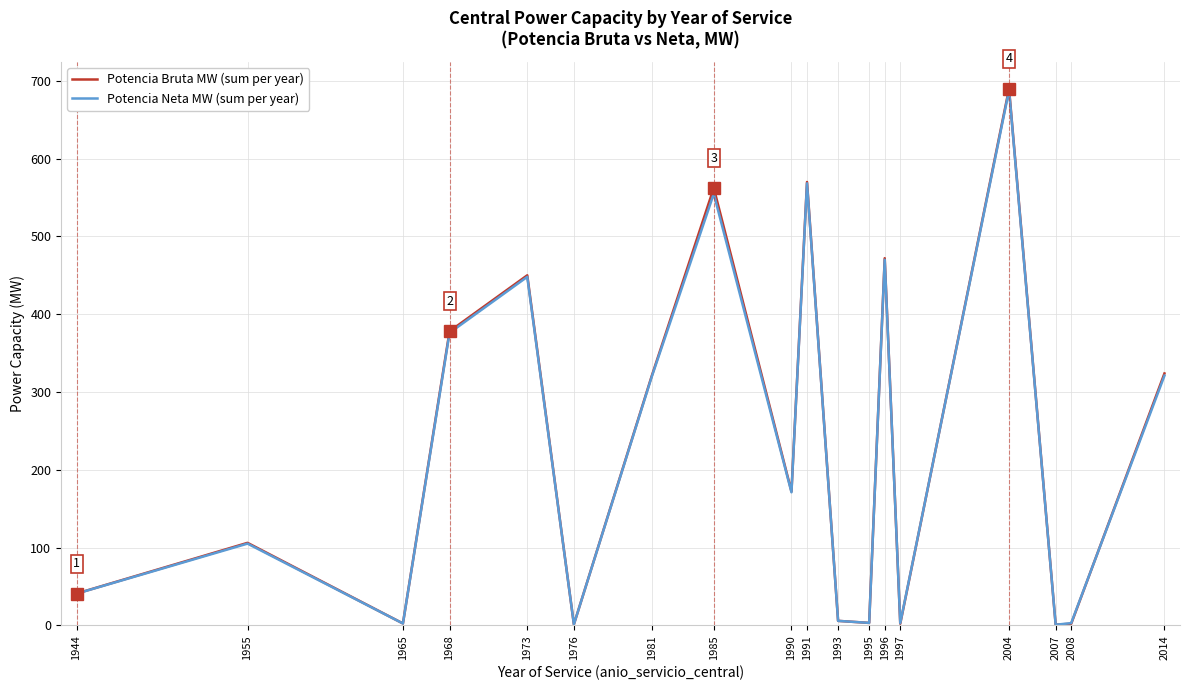

Which category has the highest value in the Potencia Bruta MW (sum per year) series?

2004